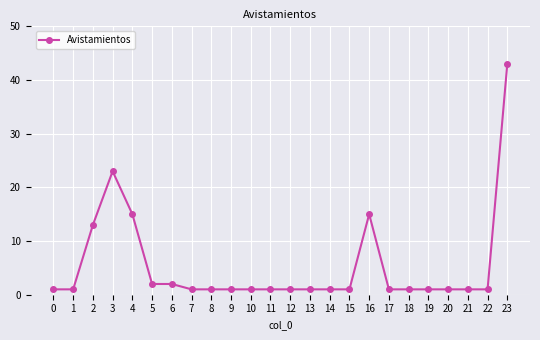

What is the difference between the maximum and minimum values?

42